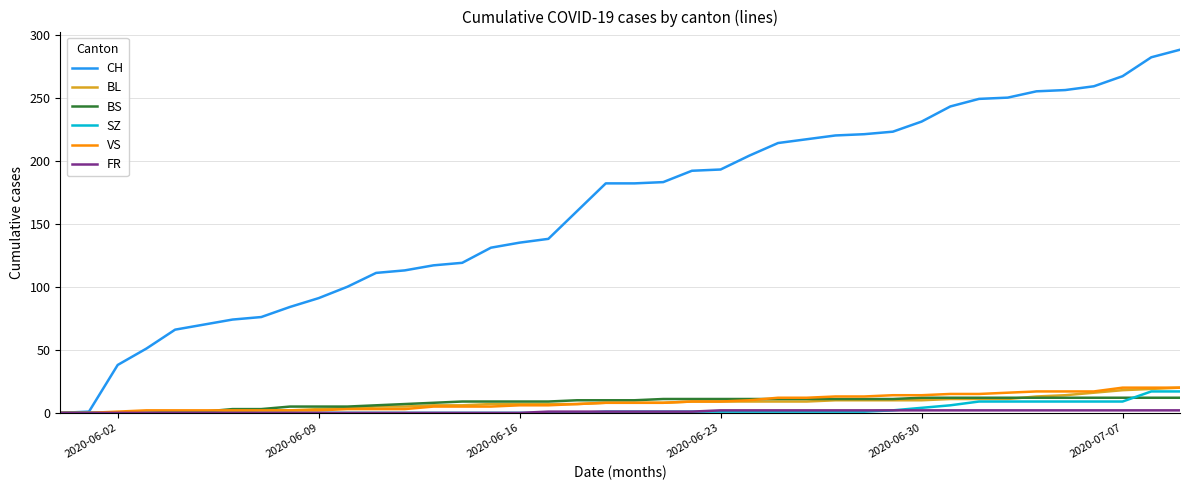

What is the maximum value shown in the chart?

288